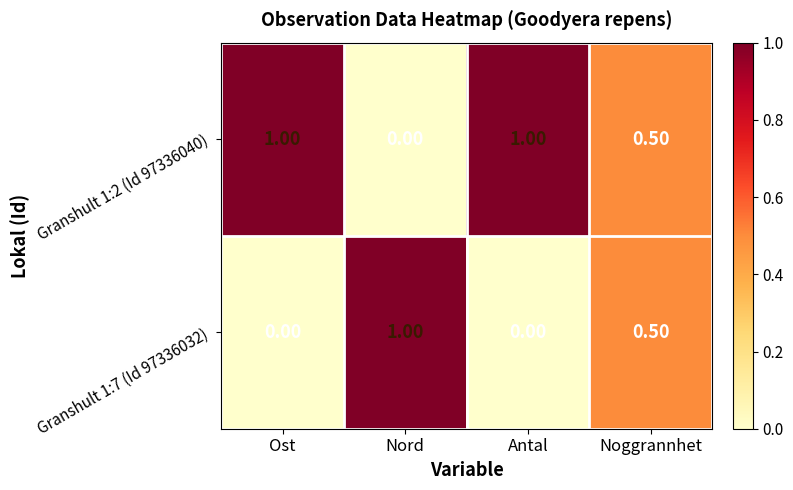

At which label is Granshult 1:2 (Id 97336040) closest to 0?

Nord